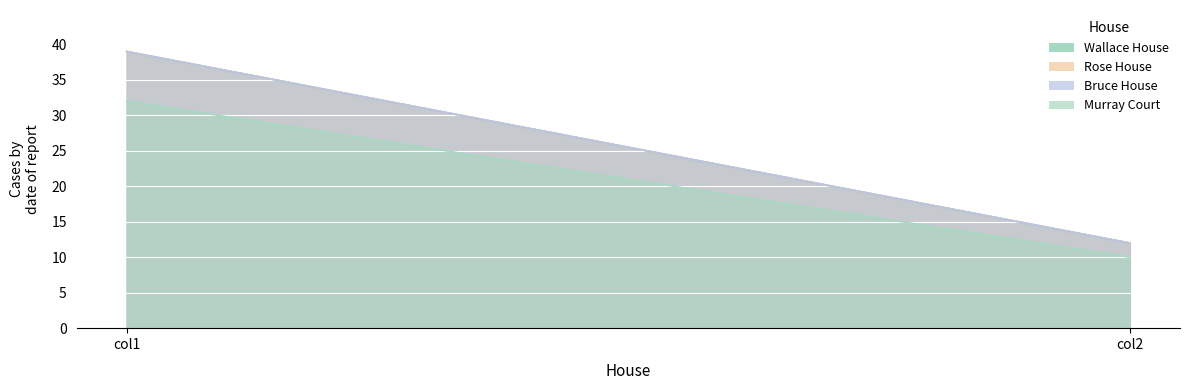

Between col1 and col2, which series saw the biggest shift?

Wallace House